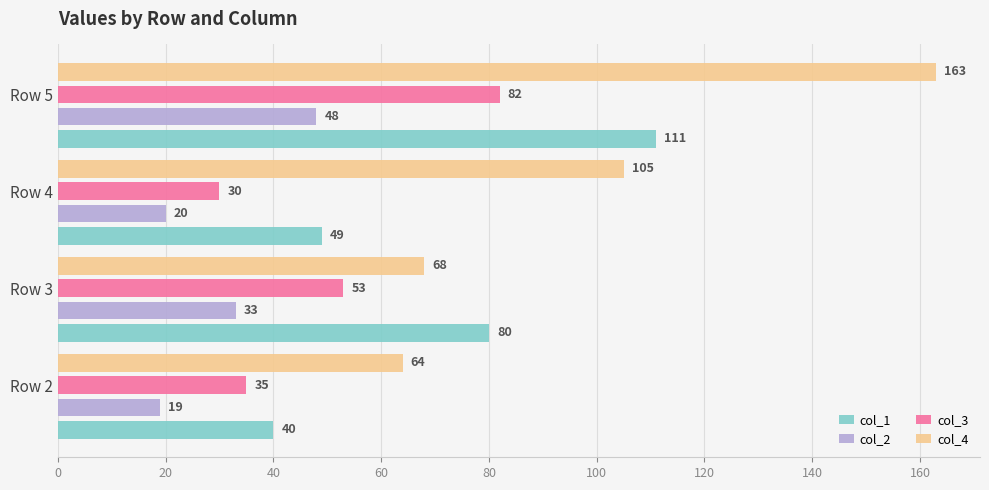

Which series has the largest range (max minus min)?

col_4